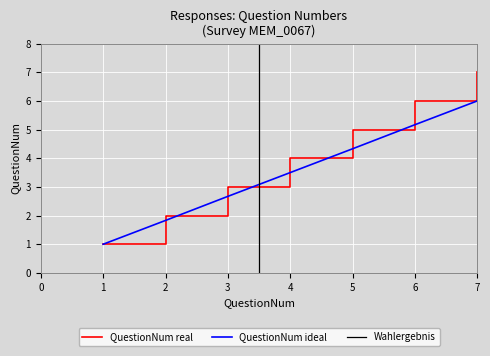

List the series in order of their peak value, lowest first.

QuestionNum ideal, QuestionNum real